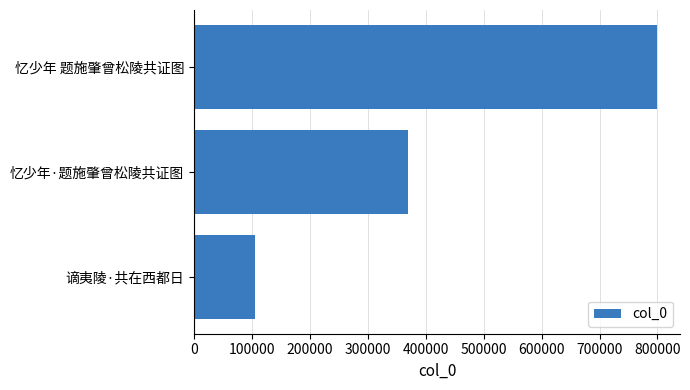

The chart shows a value of 798894 at 忆少年 题施肇曾松陵共证图. True or false?

True